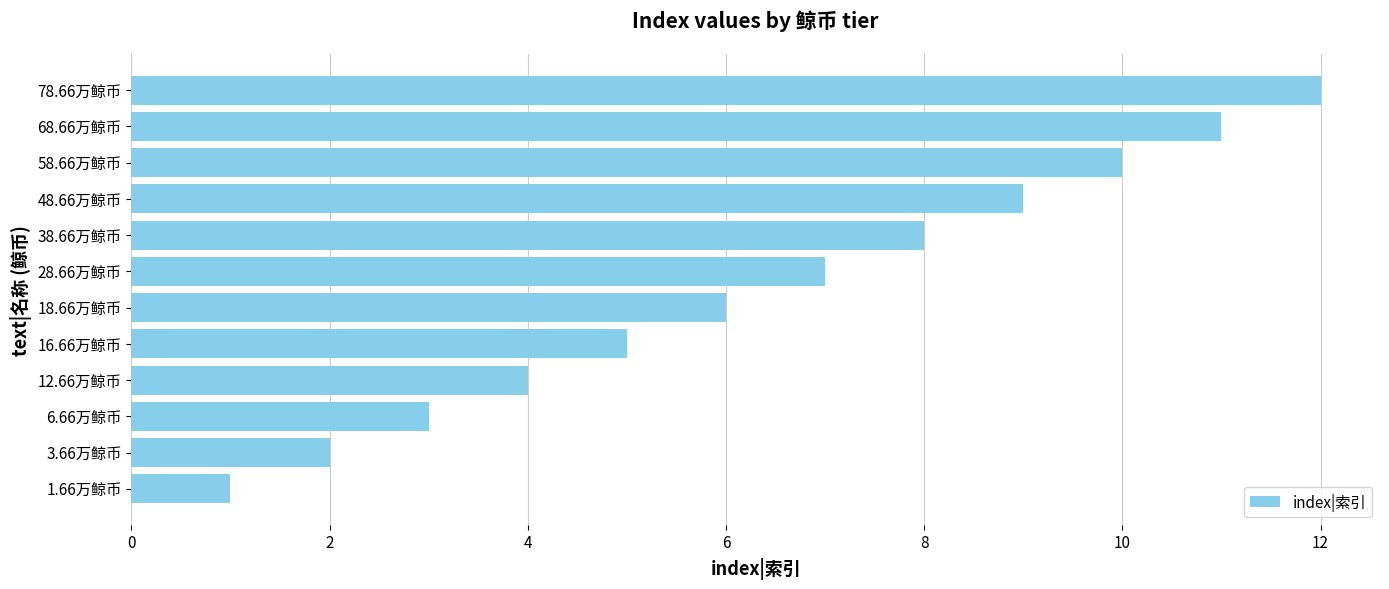

What is the difference between the maximum and minimum values?

11